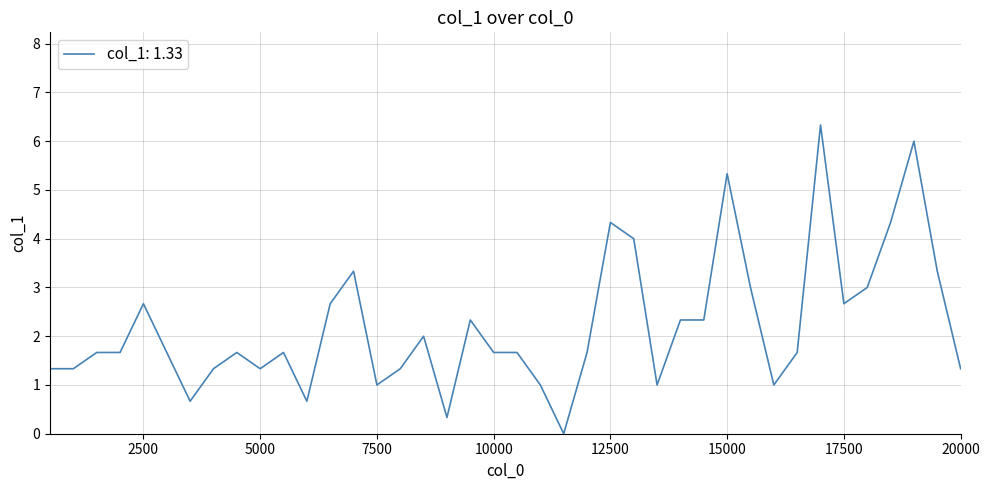

What is the greatest value displayed?

6.3